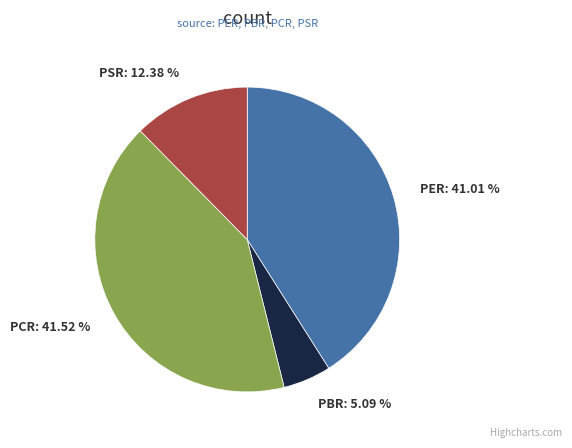

To the nearest percent, what percentage of the pie is PSR?

12%